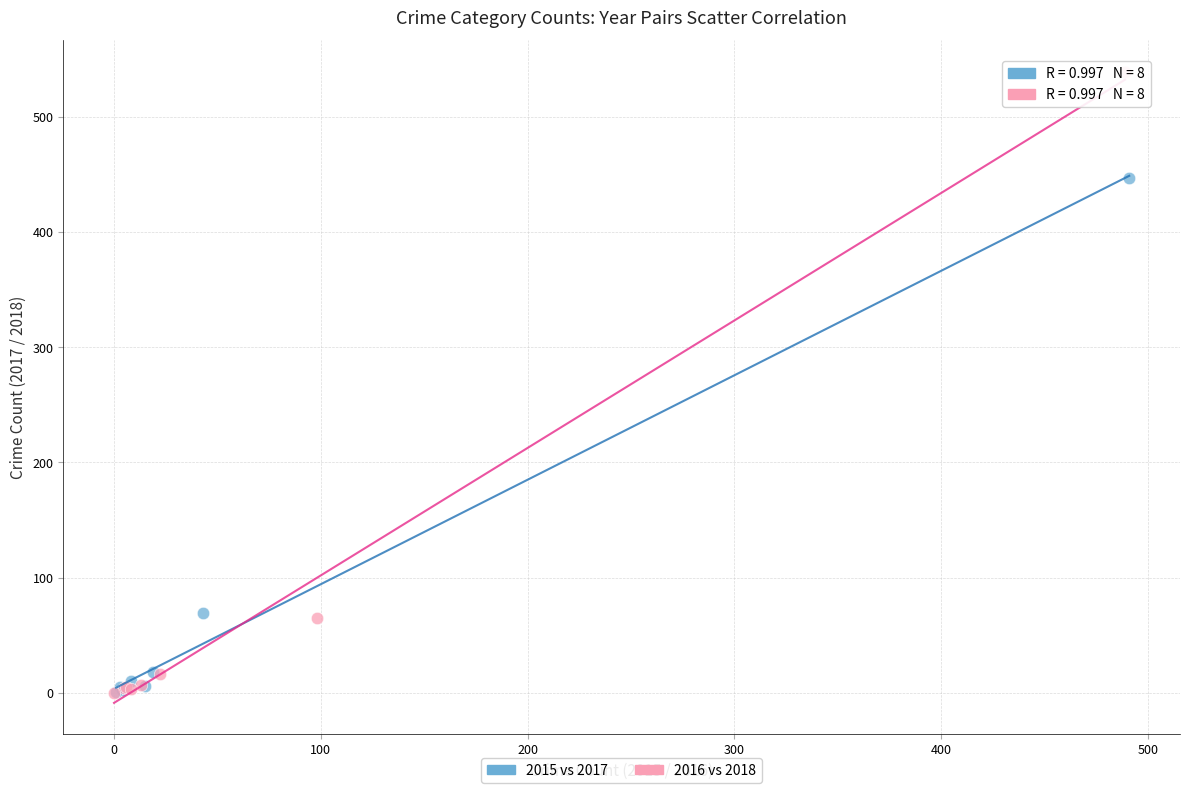

Which series contains the highest Y value?

2016 vs 2018